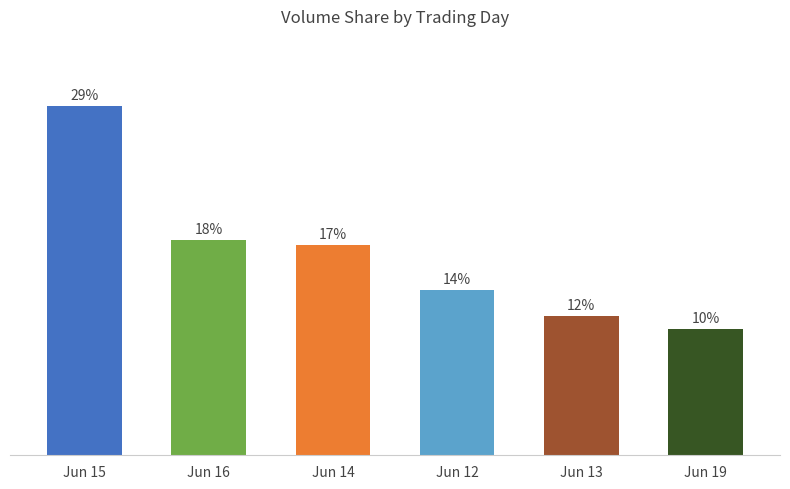

What is the sum of the values at Jun 16 and Jun 15?

46.8